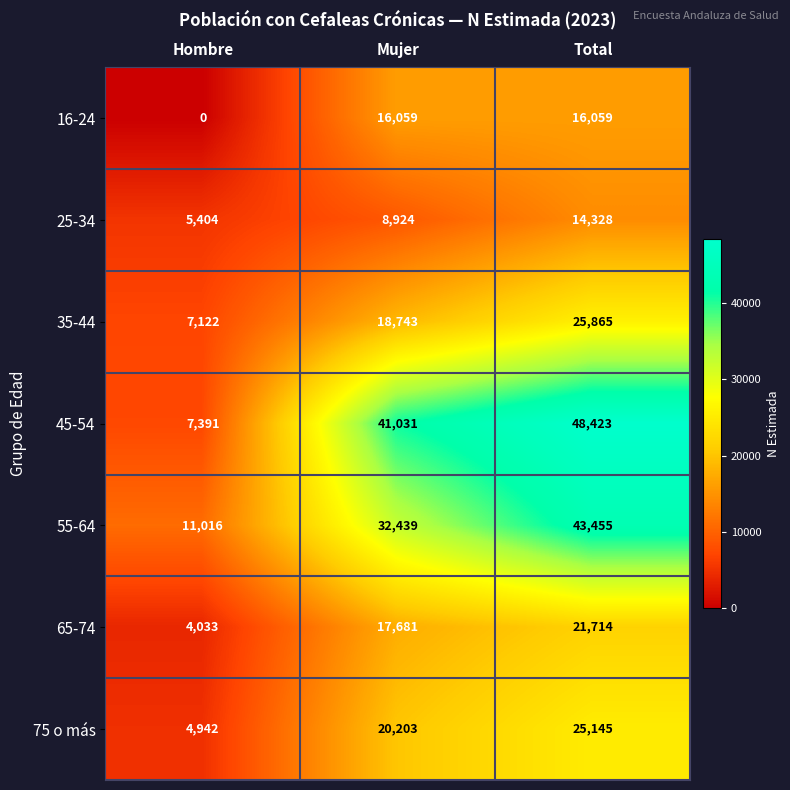

How many distinct data groups are displayed?

7